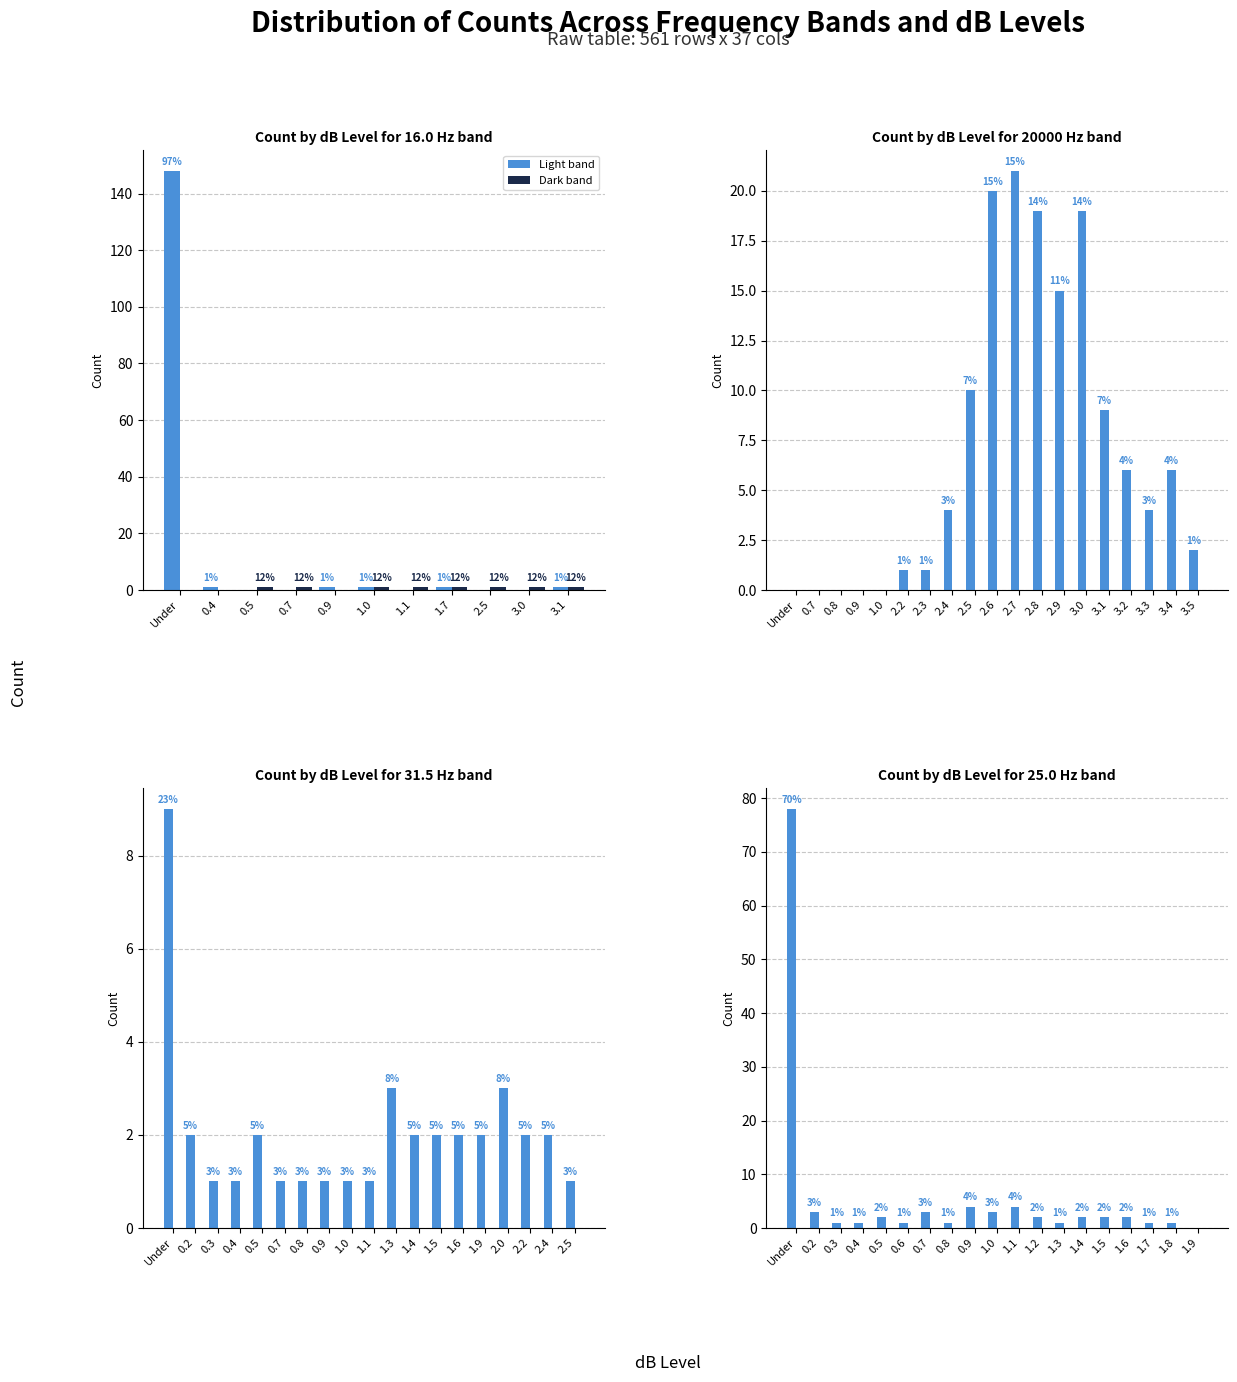

True or false: Light band has a value of 2 at 0.9.

False